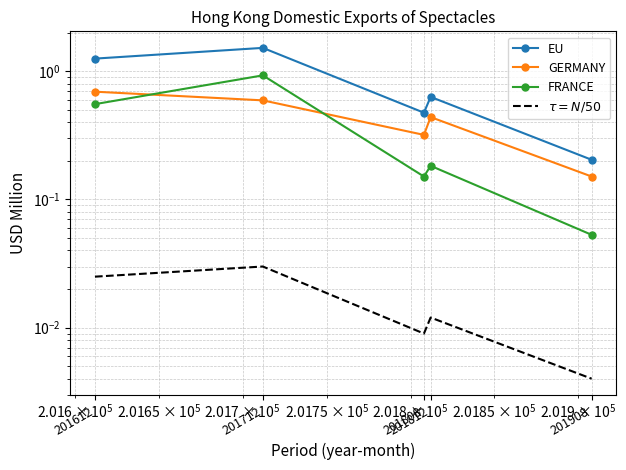

At which category is the sum across all series the highest?

201712